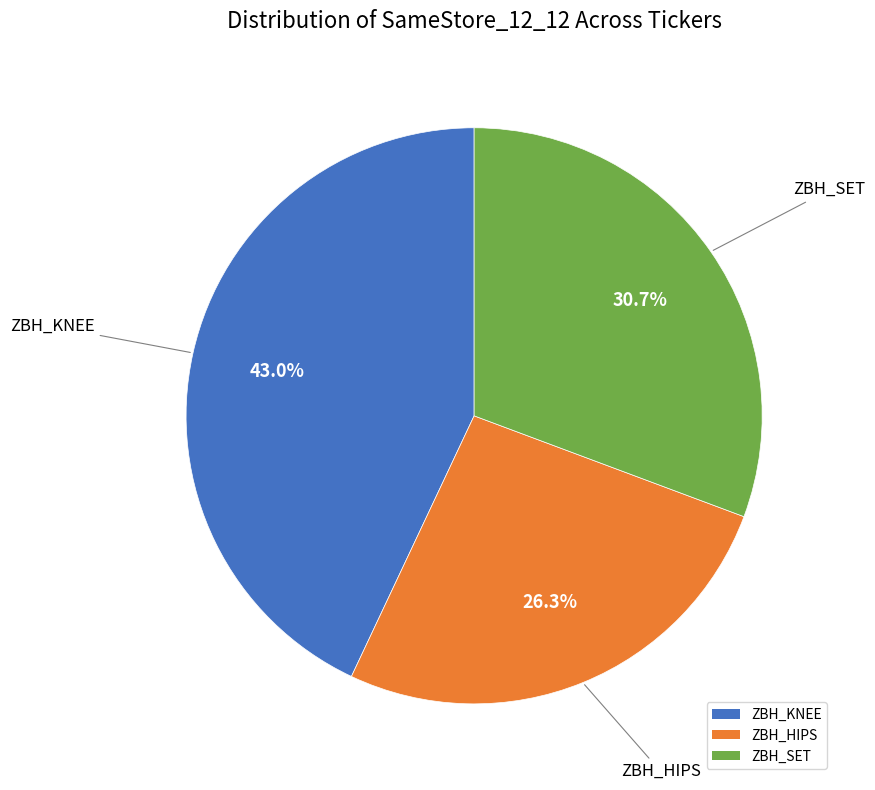

To the nearest percent, what percentage of the pie is ZBH_HIPS?

26%